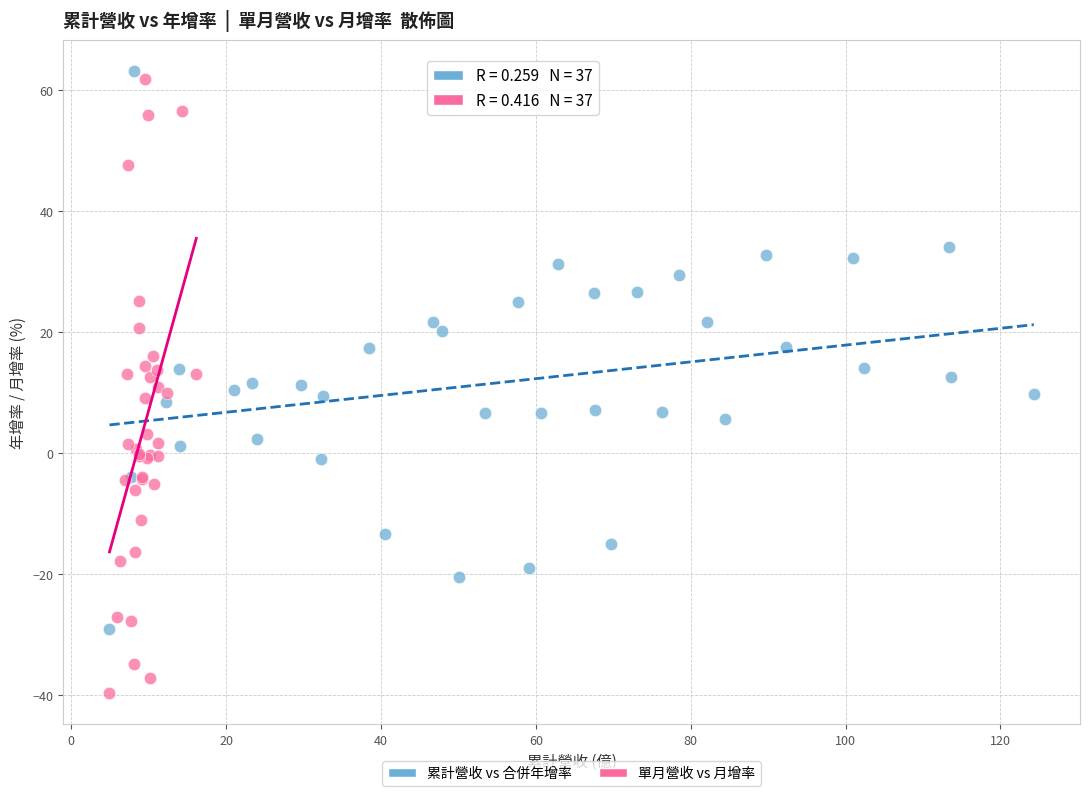

Which series has the largest Y range (max minus min)?

單月營收 vs 月增率